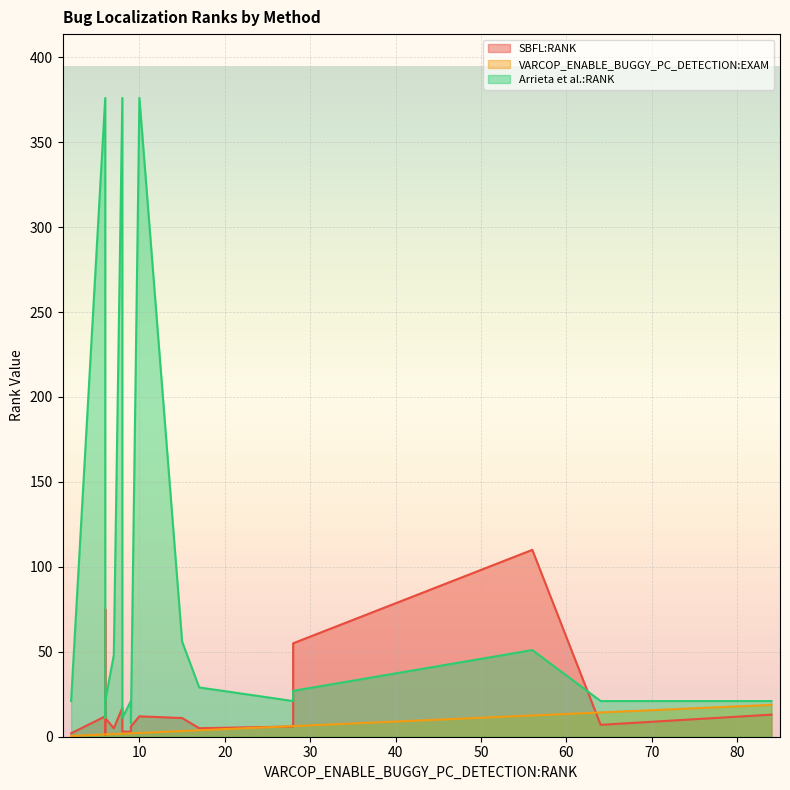

What are all the series names shown in the legend?

SBFL:RANK, VARCOP_ENABLE_BUGGY_PC_DETECTION:EXAM, Arrieta et al.:RANK